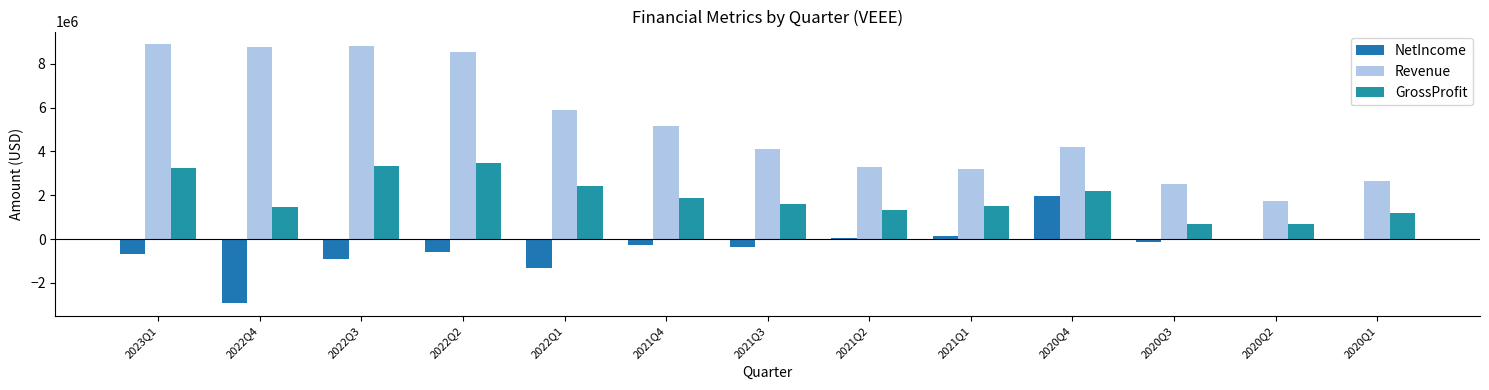

Is the value of Revenue at 2021Q4 greater than the value of NetIncome at 2022Q3?

Yes